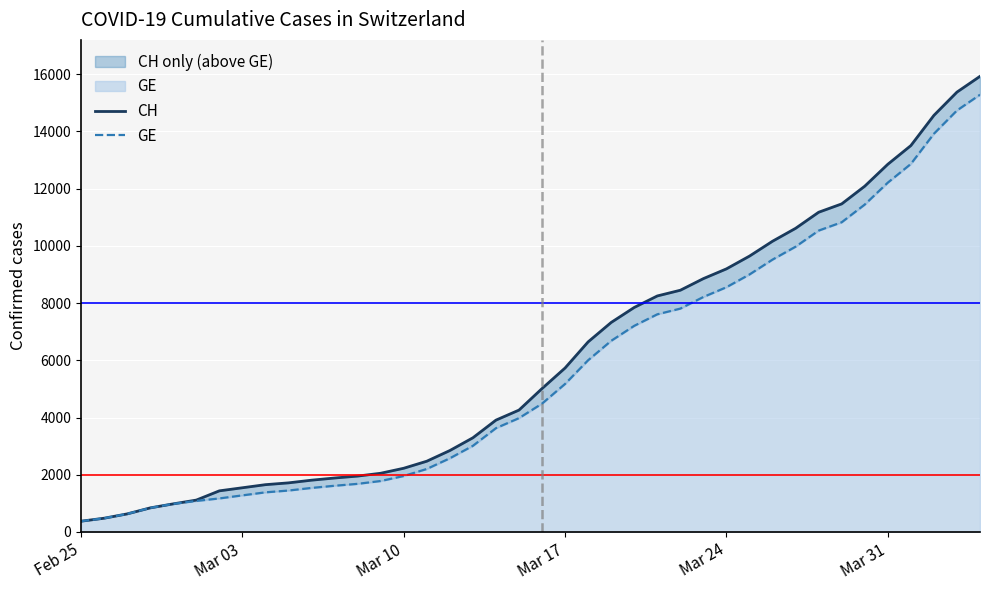

Which series has the largest range (max minus min)?

CH